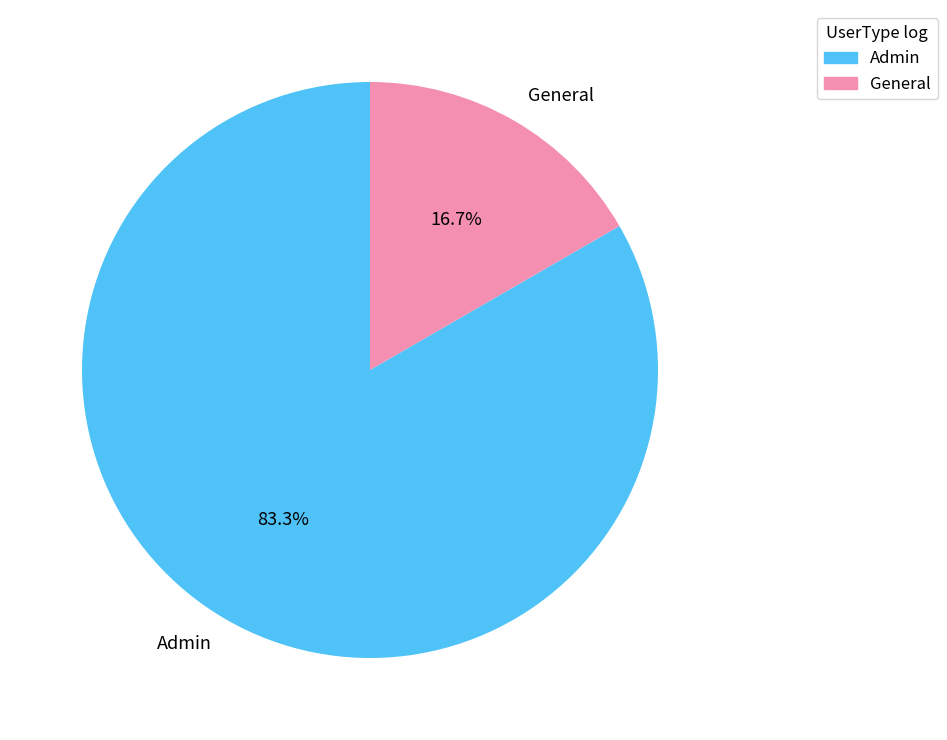

To the nearest percent, what is the difference between the General and Admin slice percentages?

67%